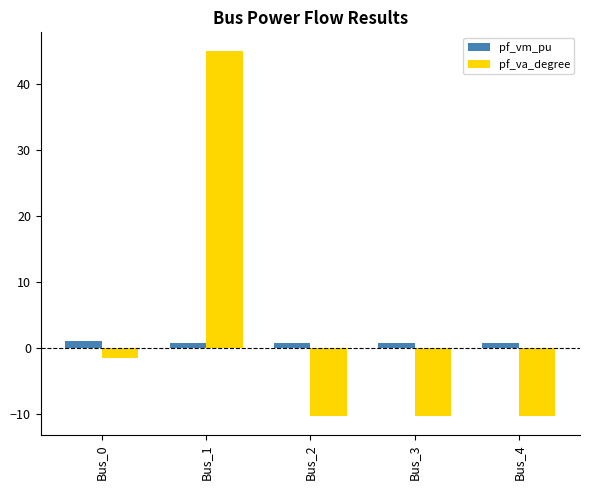

The value of pf_va_degree at Bus_3 is -14.3. True or false?

False